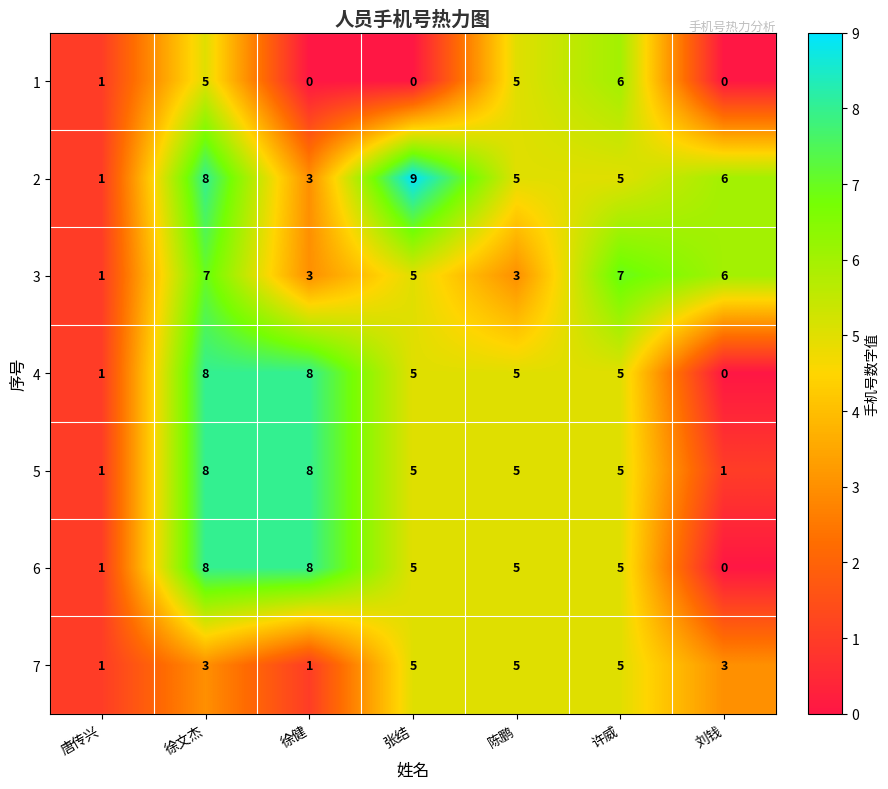

What is the difference between the highest and lowest values at 张结?

9